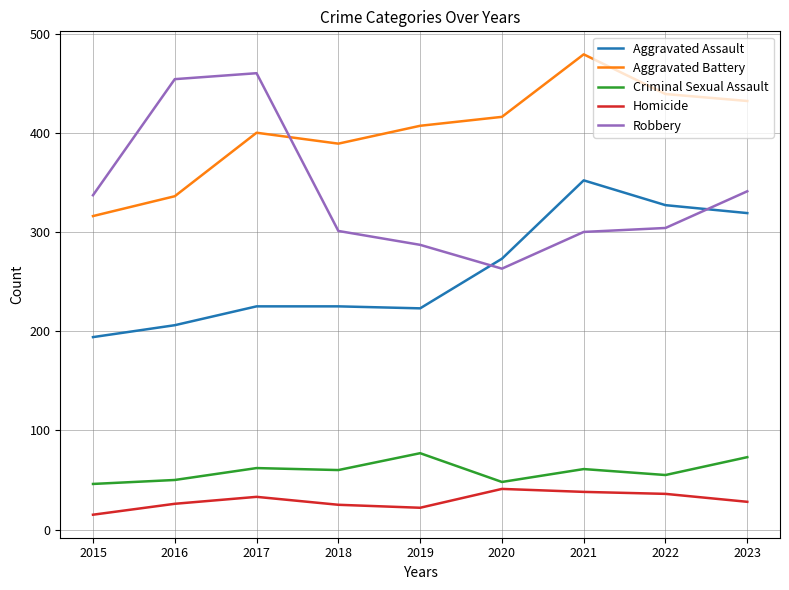

True or false: Aggravated Assault and Aggravated Battery cross at least once.

False